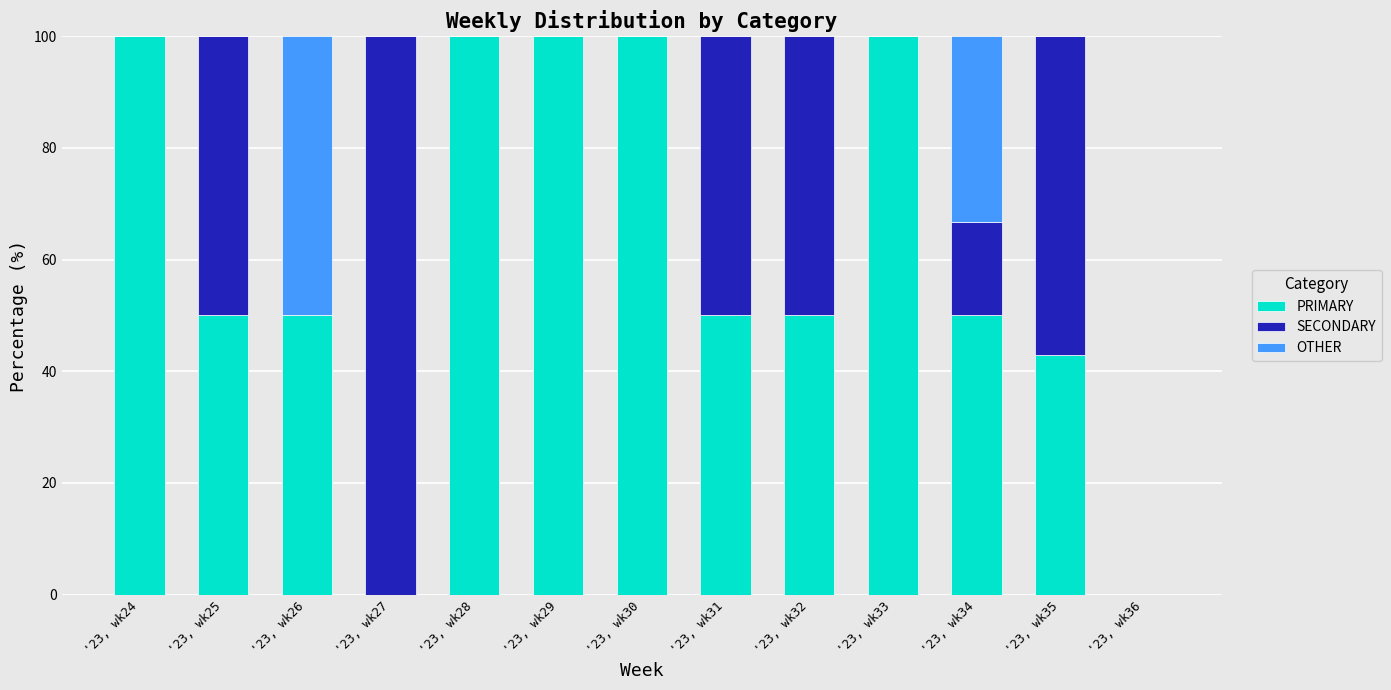

What is the total value across all series at '23, wk31?

100.0